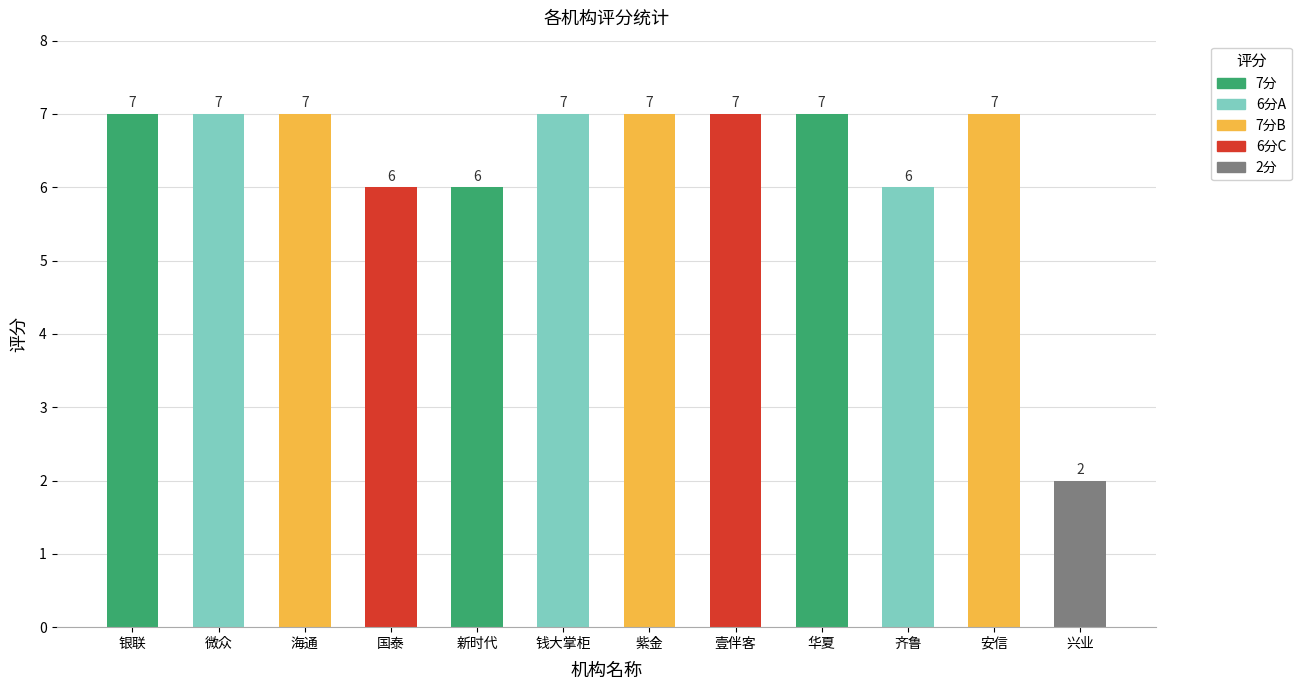

The value at 紫金 is 11. True or false?

False